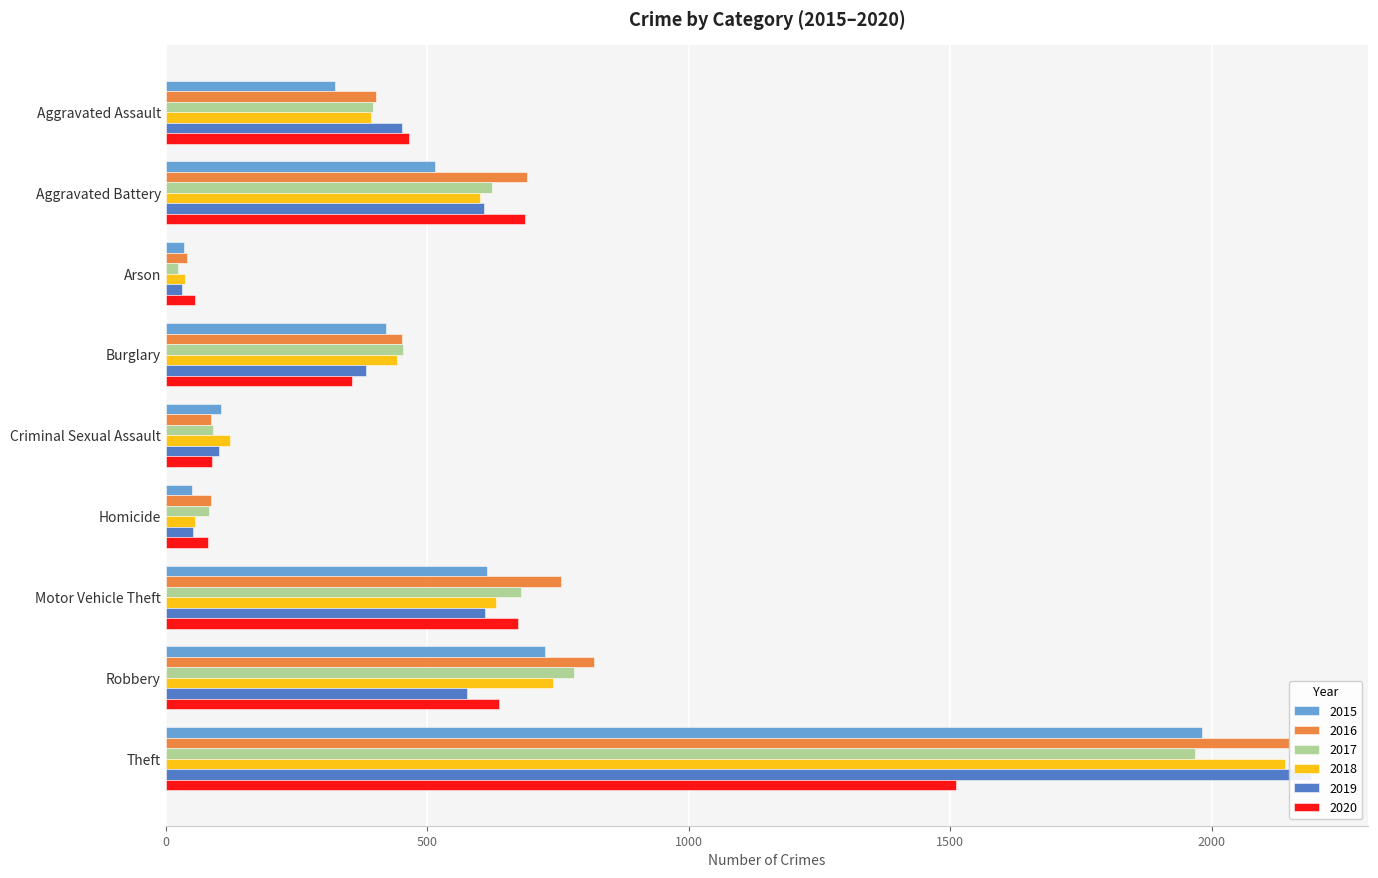

True or false: 2018 has a value of 392 at Aggravated Assault.

True